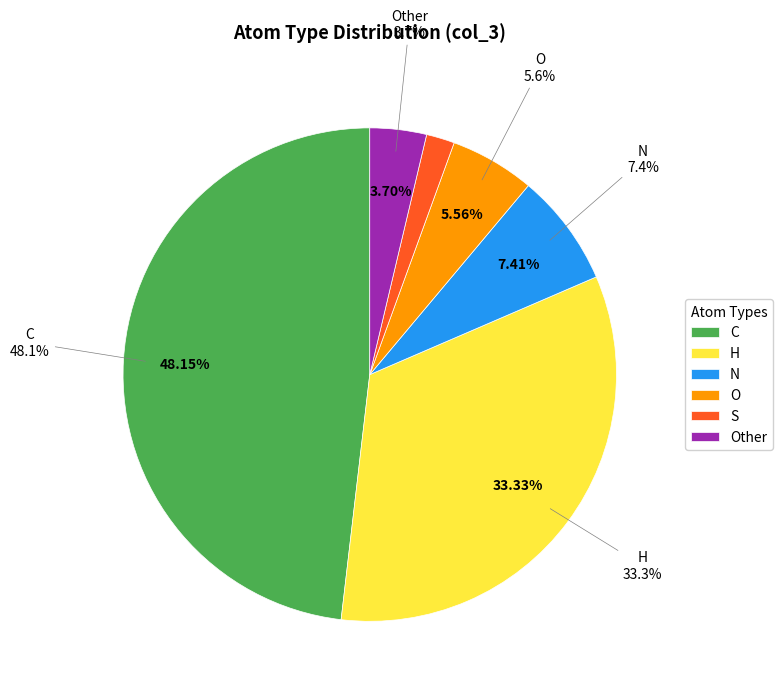

Rank the categories by value from highest to lowest.

C, H, N, O, Other, S